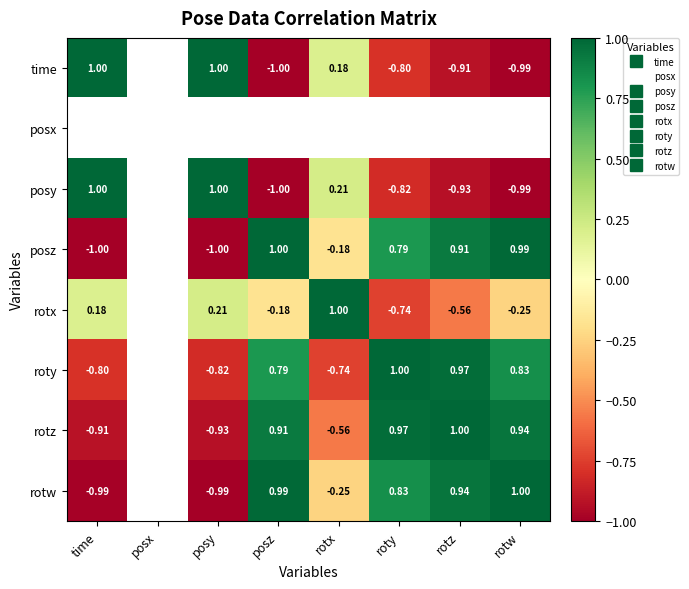

Where is posy nearest to the value 0?

rotx